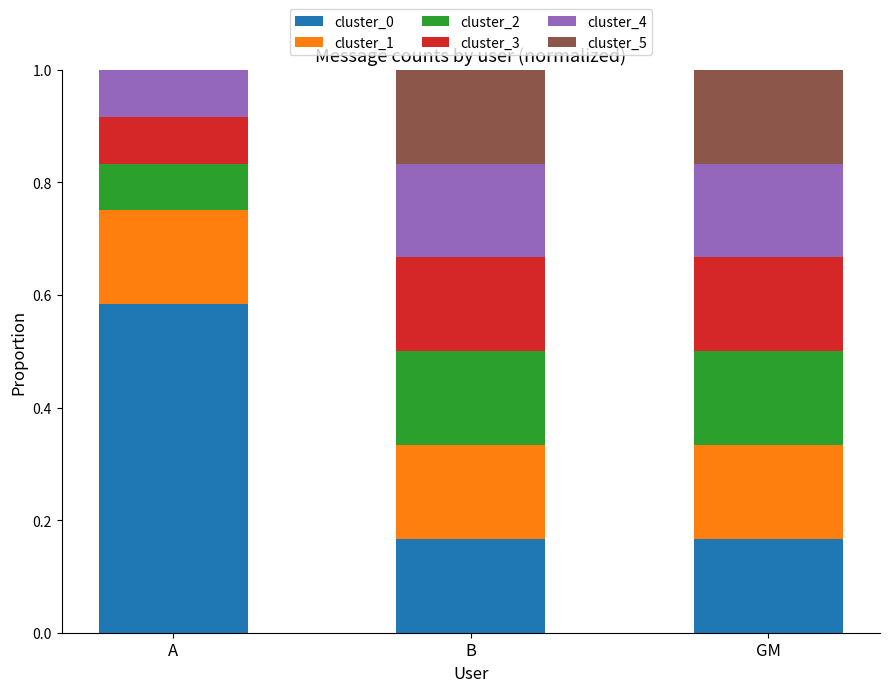

What is the total value across all series at A?

1.0